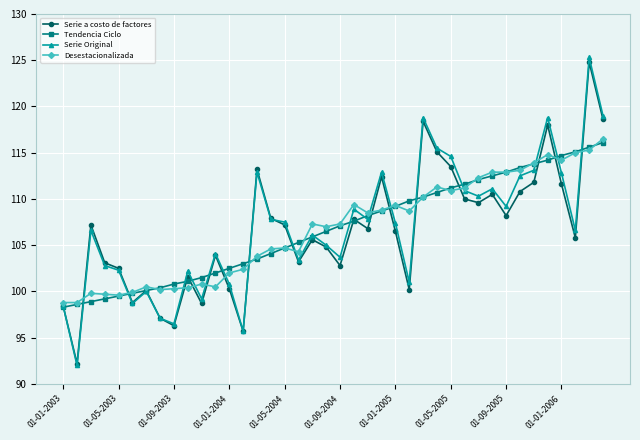

What is the smallest value displayed?

92.0